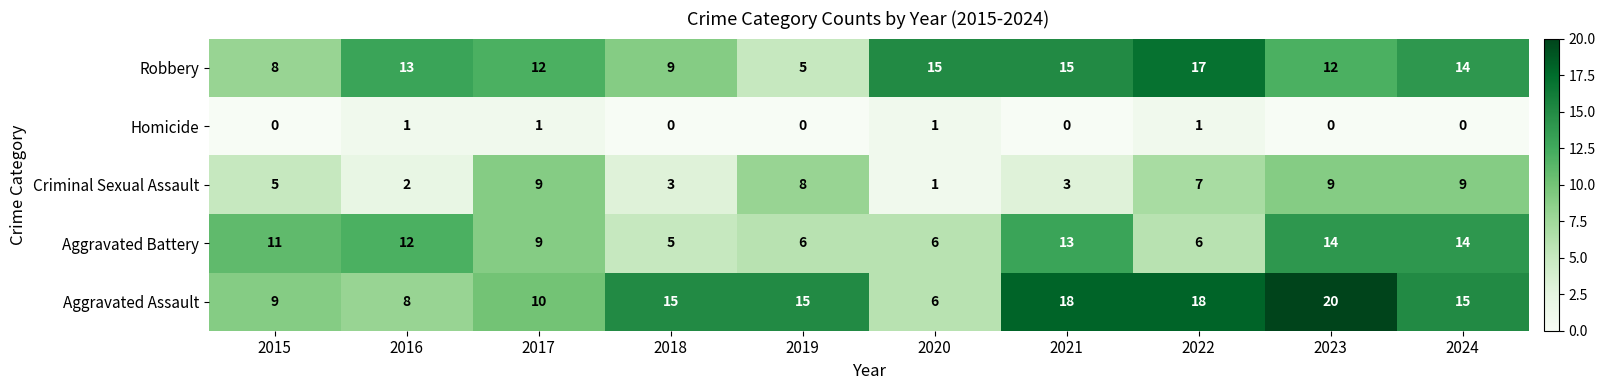

Is the value of Aggravated Battery at 2015 greater than the value of Aggravated Assault at 2023?

No